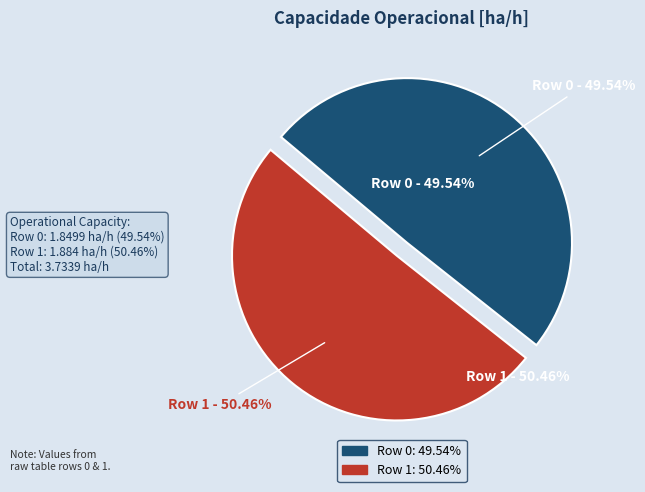

Do Row 1 and Row 0 together represent more than half of the pie?

Yes